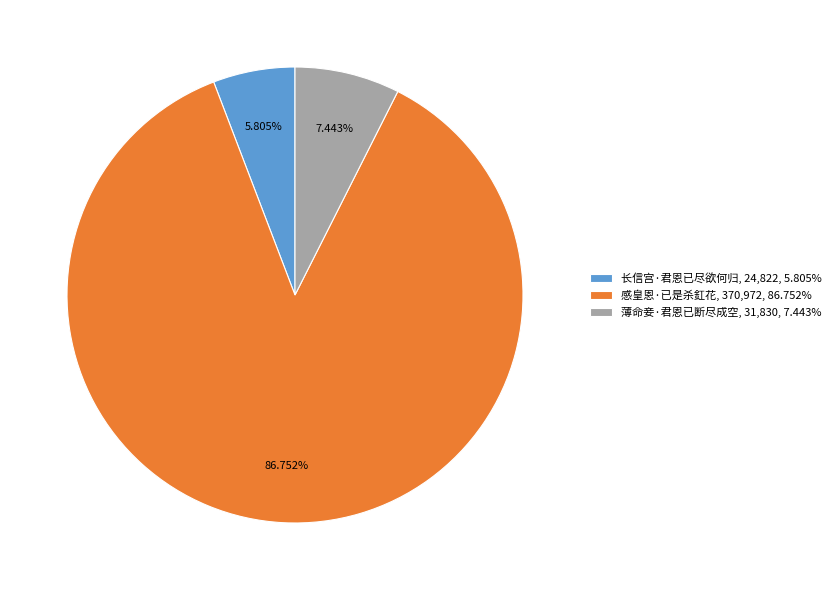

To the nearest percent, what is the difference between the largest and smallest slice percentages?

81%